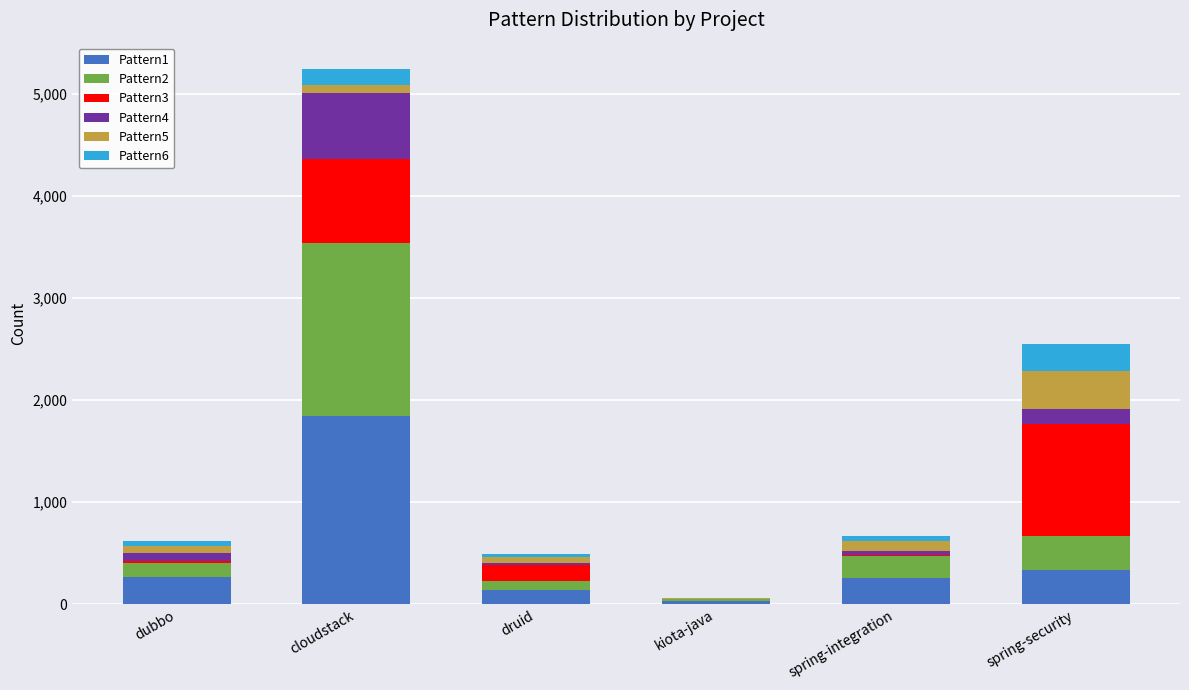

Which category has the highest value in the Pattern1 series?

cloudstack